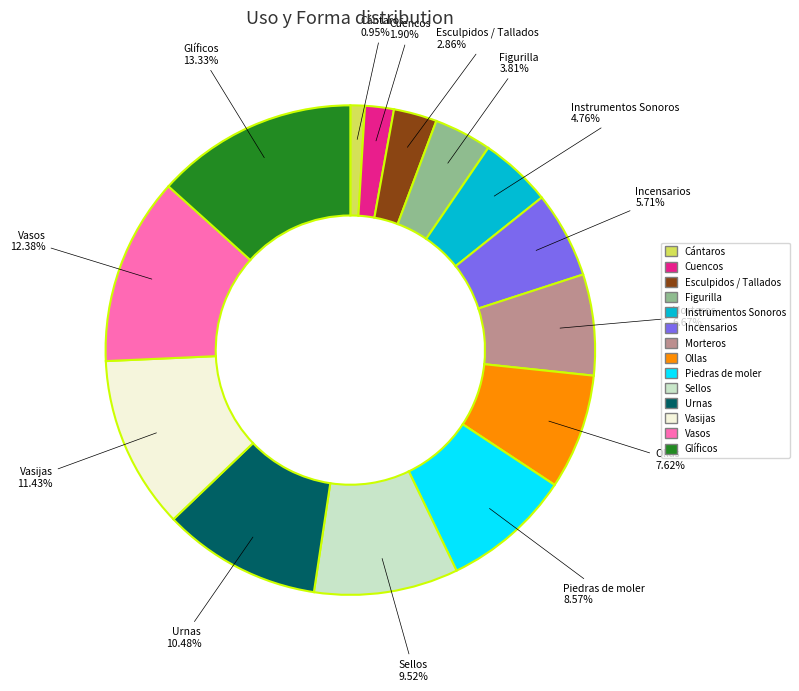

The Sellos slice represents 16% of the pie. True or false?

False